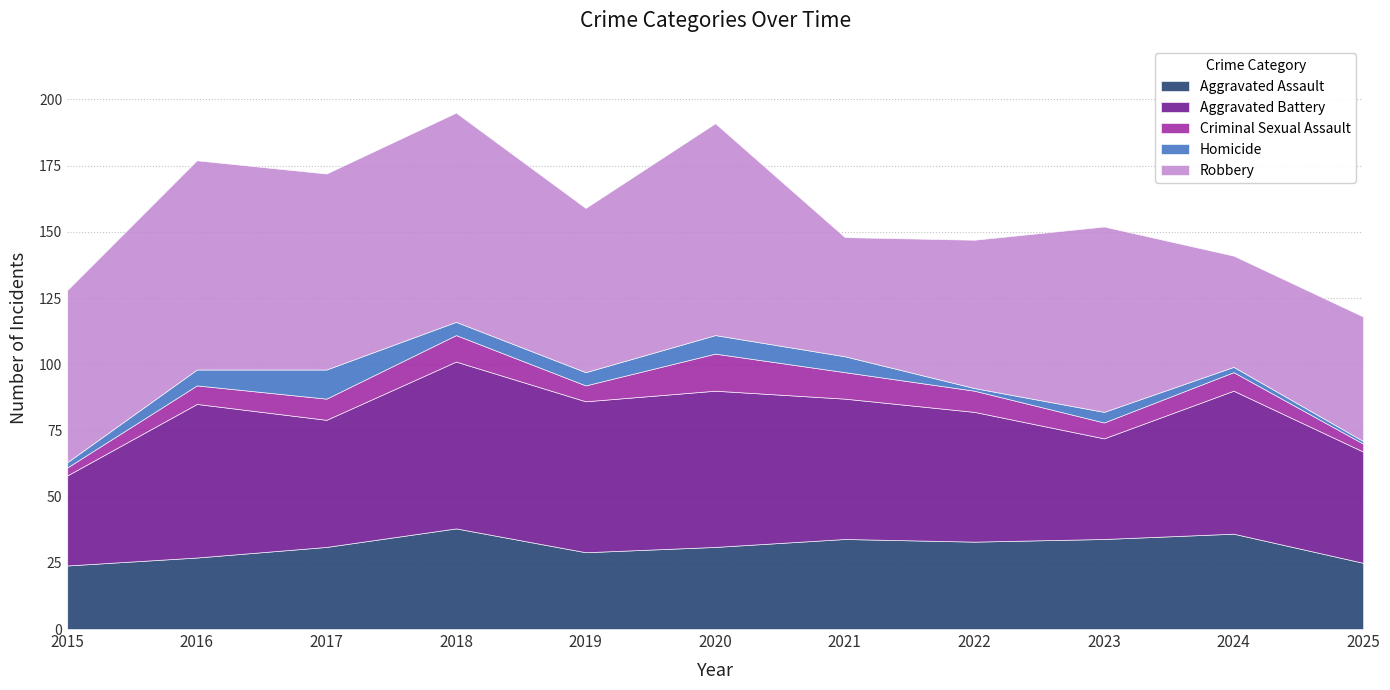

The Aggravated Battery series shows 58 at 2015. True or false?

False